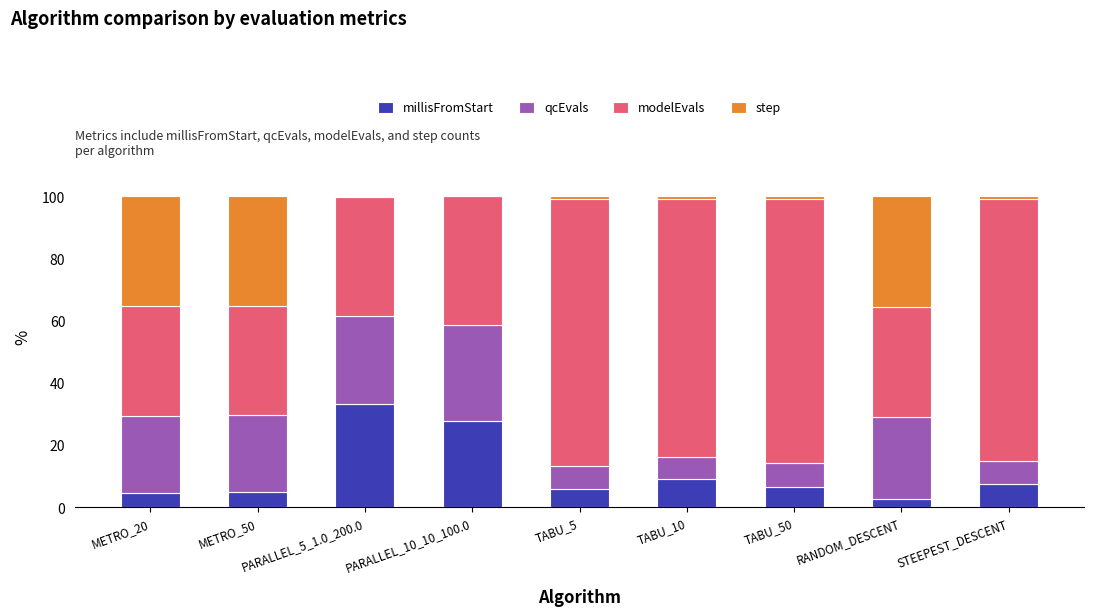

What is the total value across all series at RANDOM_DESCENT?

100.0